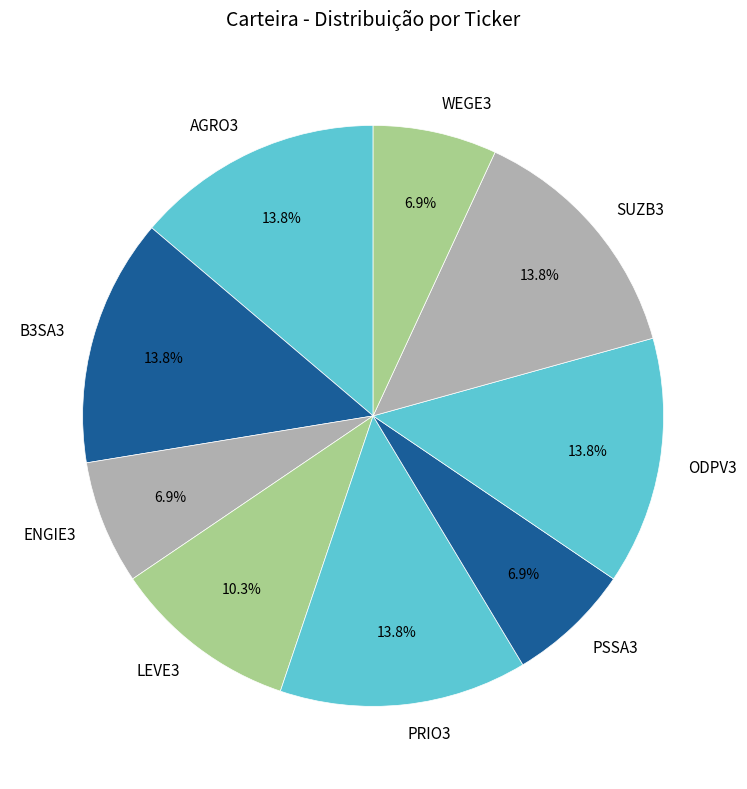

To the nearest percent, what is the difference between the largest and smallest slice percentages?

7%